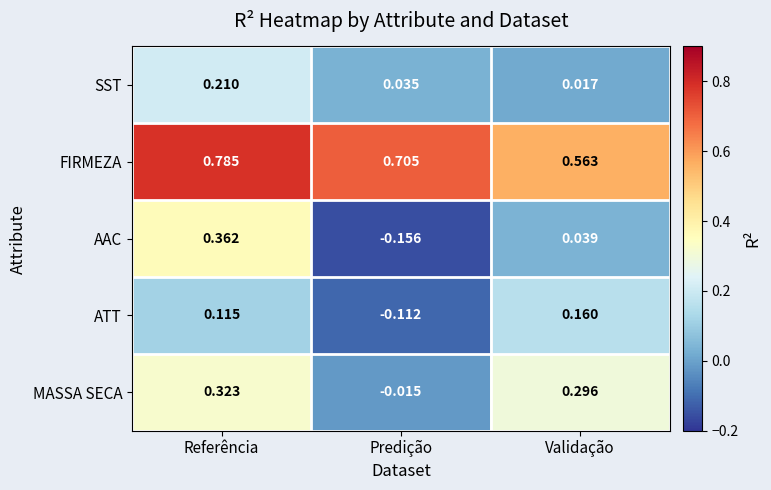

What is the spread (max minus min) of values at Validação?

0.5